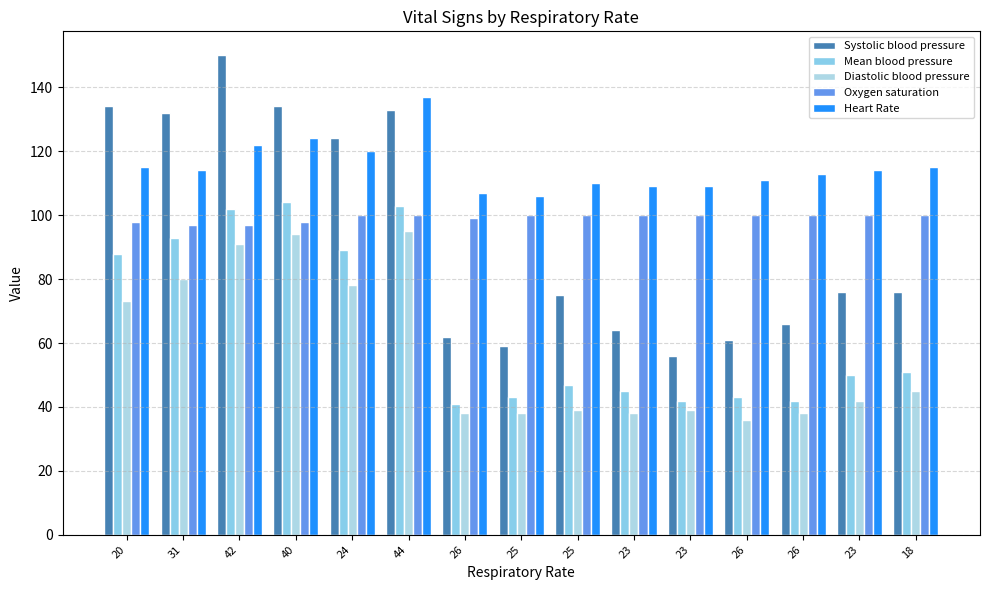

Reading right to left, list all the values displayed in this chart.

Systolic blood pressure: 76	76	66	61	56	64	75	59	62	133	124	134	150	132	134
Mean blood pressure: 51	50	42	43	42	45	47	43	41	103	89	104	102	93	88
Diastolic blood pressure: 45	42	38	36	39	38	39	38	38	95	78	94	91	80	73
Oxygen saturation: 100	100	100	100	100	100	100	100	99	100	100	98	97	97	98
Heart Rate: 115	114	113	111	109	109	110	106	107	137	120	124	122	114	115